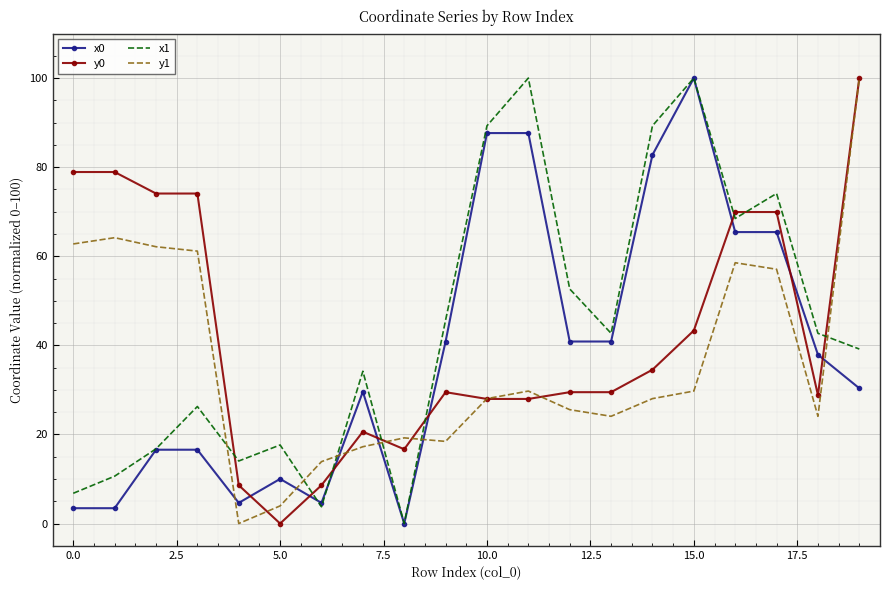

After their last crossing, which series has the higher values: x0 or y0?

y0